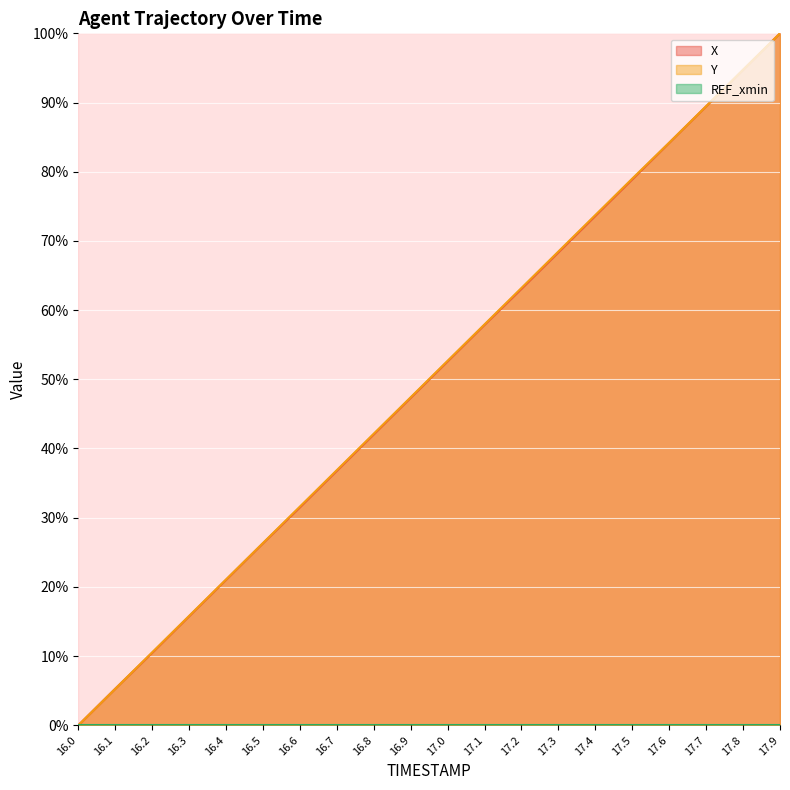

List the labels in order of X value, smallest first.

16.0, 16.1, 16.2, 16.3, 16.4, 16.5, 16.6, 16.7, 16.8, 16.9, 17.0, 17.1, 17.2, 17.3, 17.4, 17.5, 17.6, 17.7, 17.8, 17.9